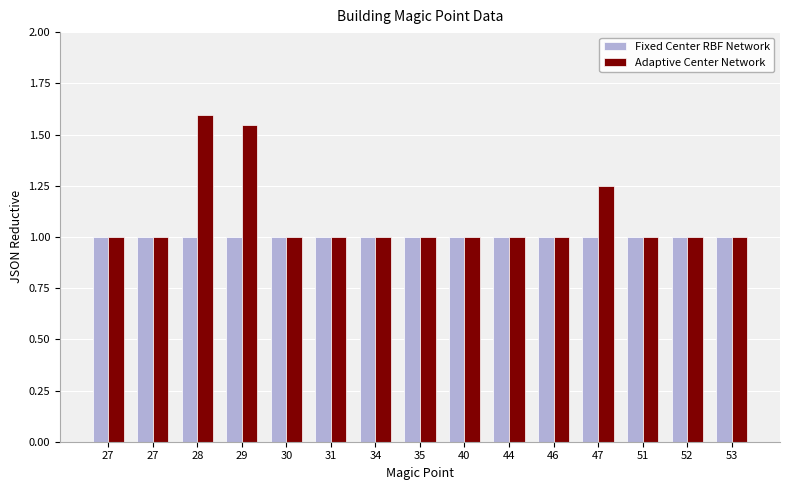

How many data points does each series have?

15